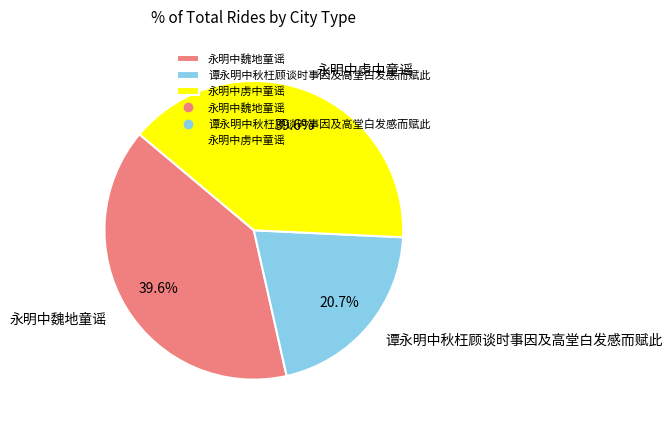

What is the ratio of the value at 谭永明中秋枉顾谈时事因及高堂白发感而赋此 to the value at 永明中魏地童谣?

0.5